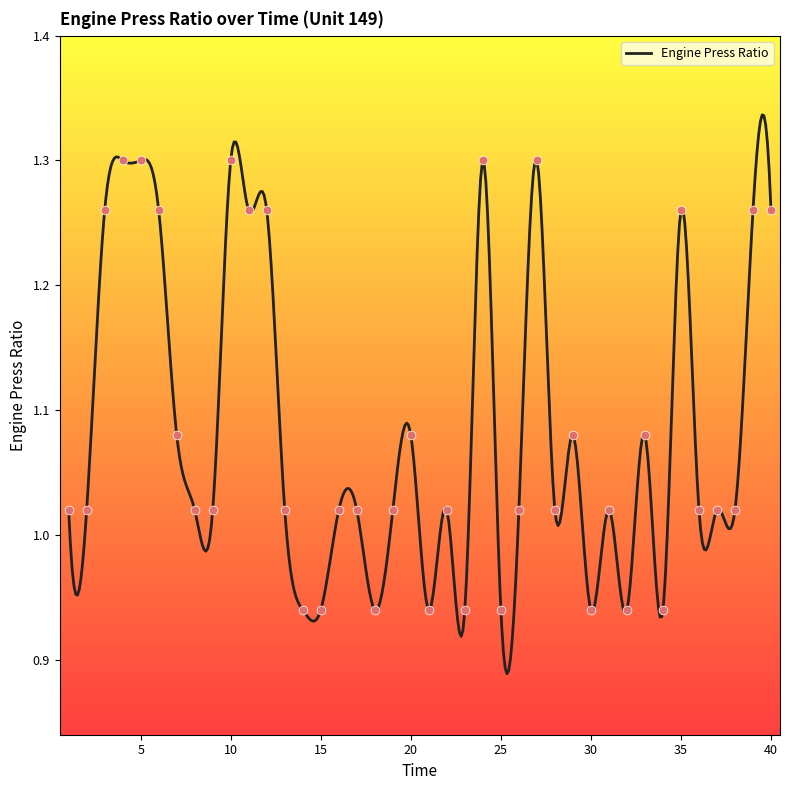

What is the change in value from 20 to 23?

-0.1